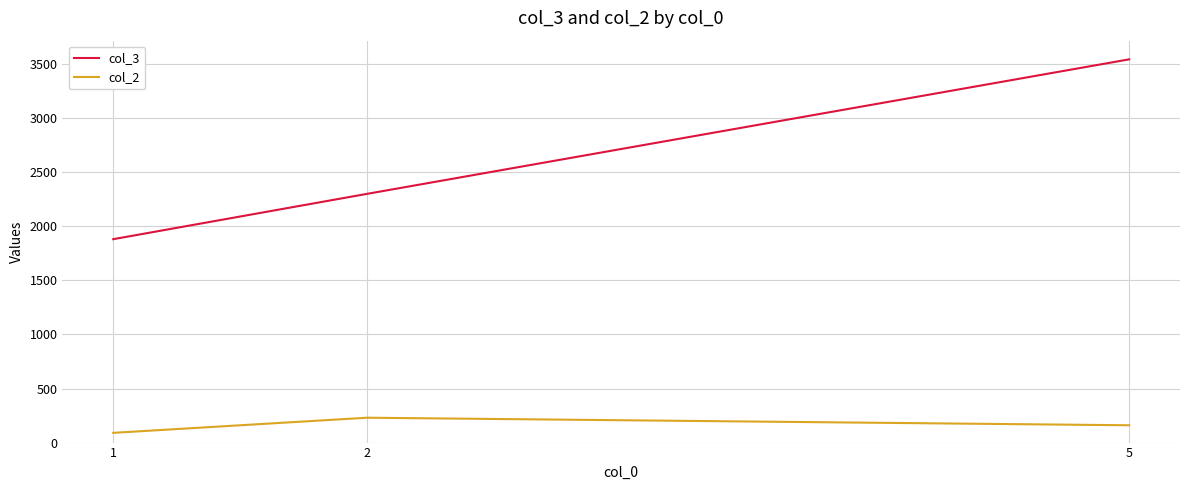

What is the sum of the col_2 values at 1 and 2?

320.0